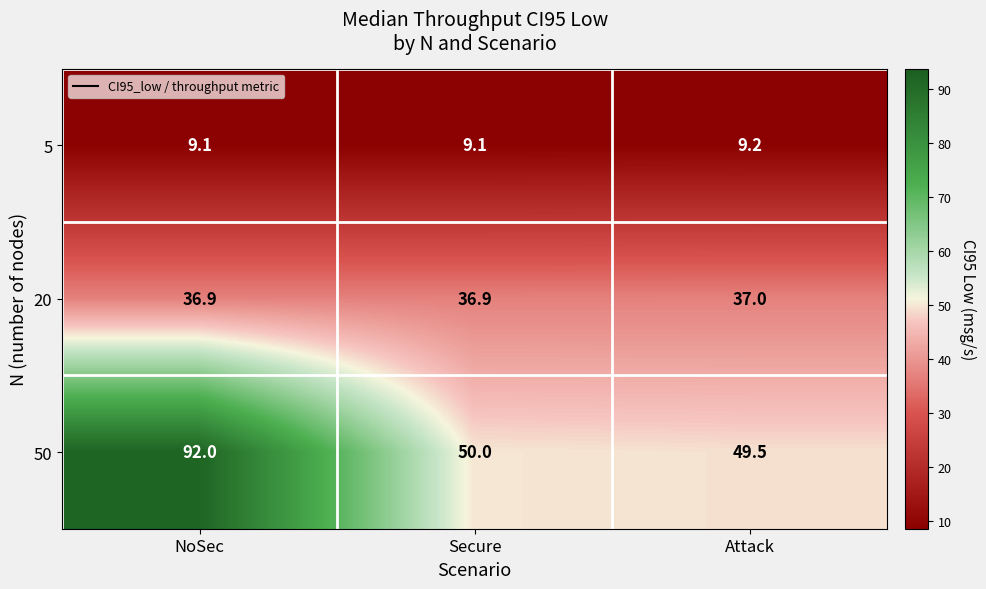

What is the average value of the 20 series?

36.9